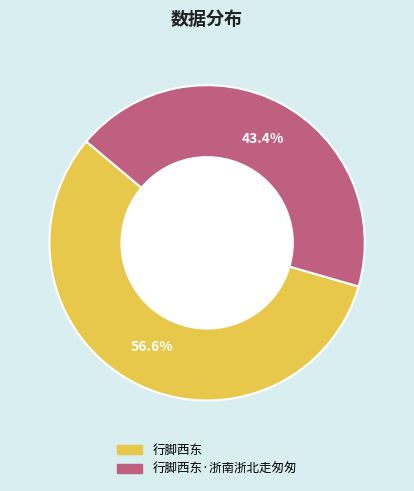

Is there a majority slice in this chart?

Yes